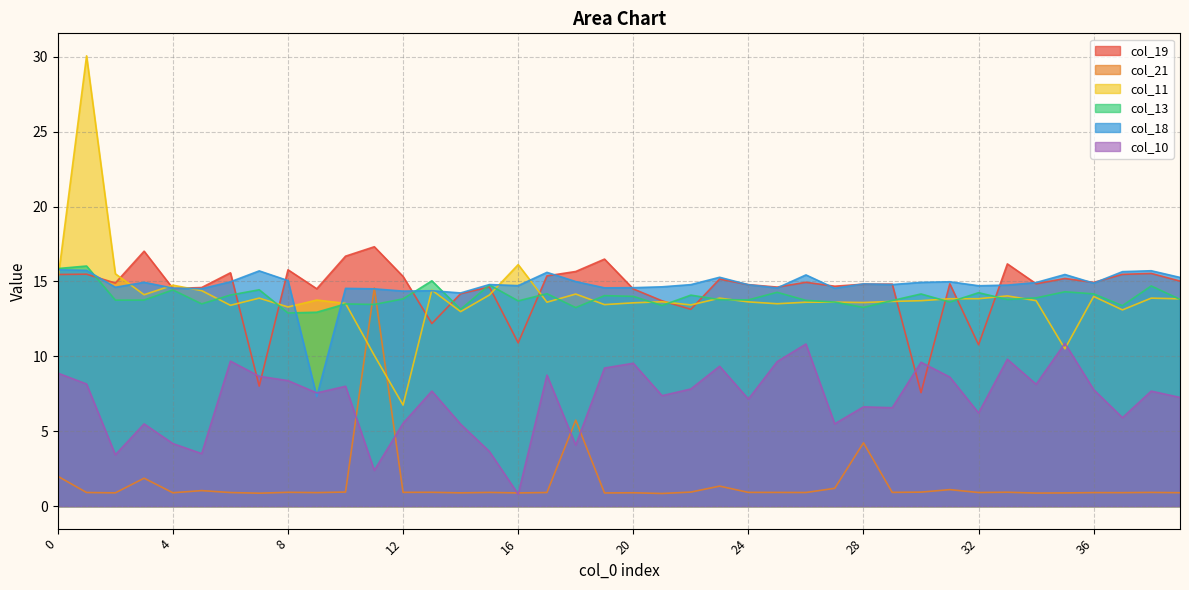

True or false: col_18 has a value of 14.7 at 16.

True